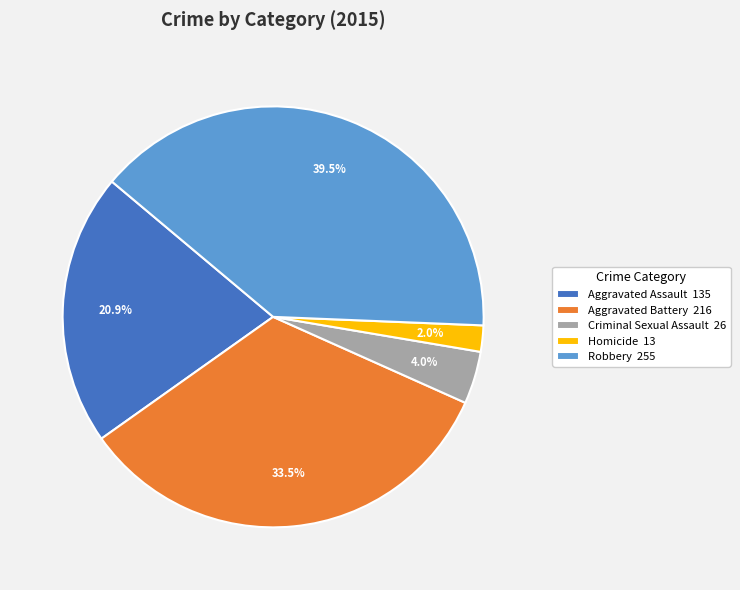

Which slice is the largest?

Robbery